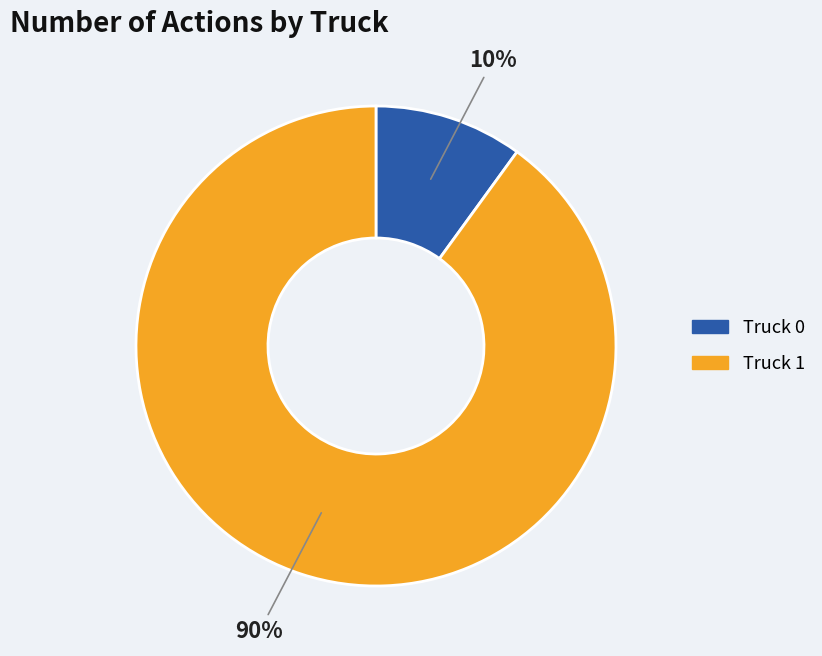

What is the majority slice?

Truck 1